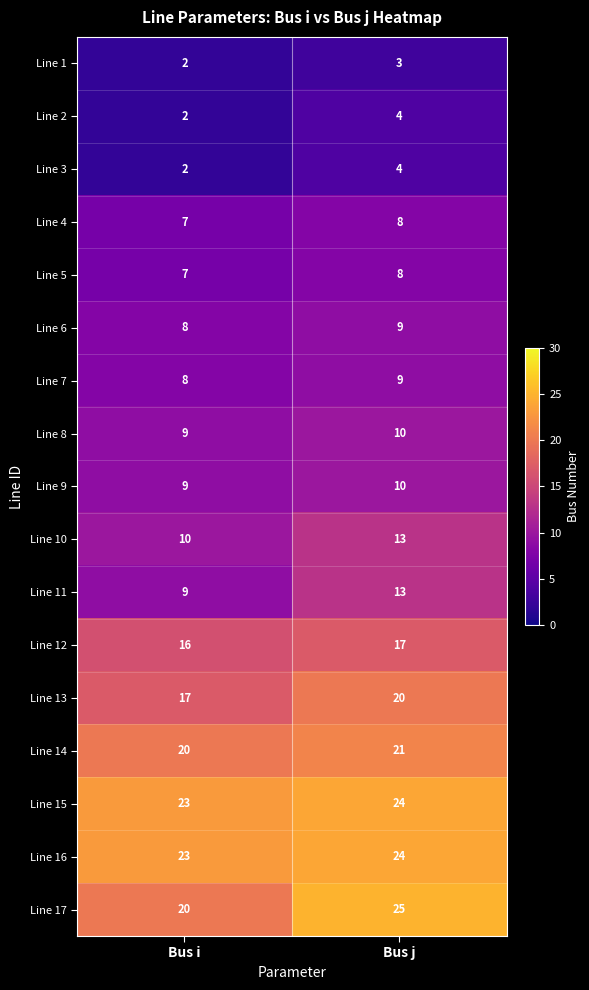

What is the difference between the highest and lowest values at Bus i?

21